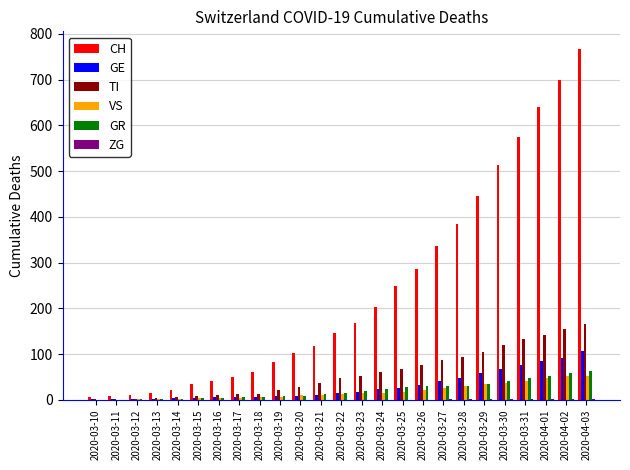

Between 2020-03-19 and 2020-03-28, which series saw the biggest shift?

CH